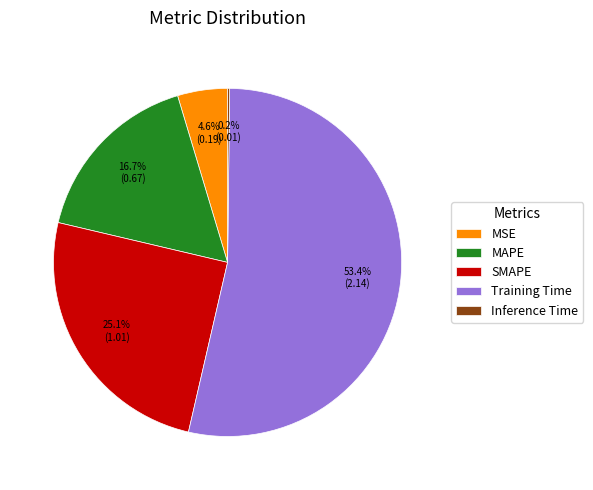

Is there any slice that represents more than half of the pie?

Yes